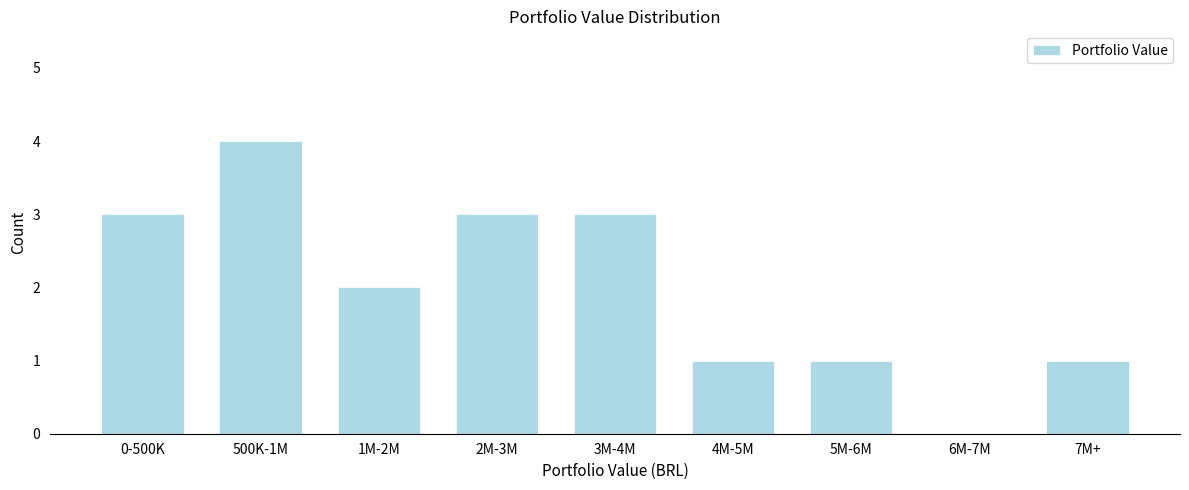

Reading left to right, list all the values displayed in this chart.

0-500K=3	500K-1M=4	1M-2M=2	2M-3M=3	3M-4M=3	4M-5M=1	5M-6M=1	6M-7M=0	7M+=1